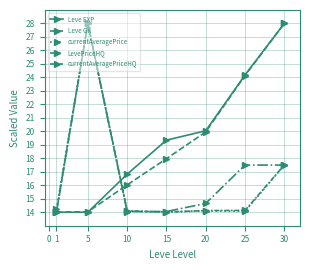

What is the sum of all currentAveragePrice values?

116.0